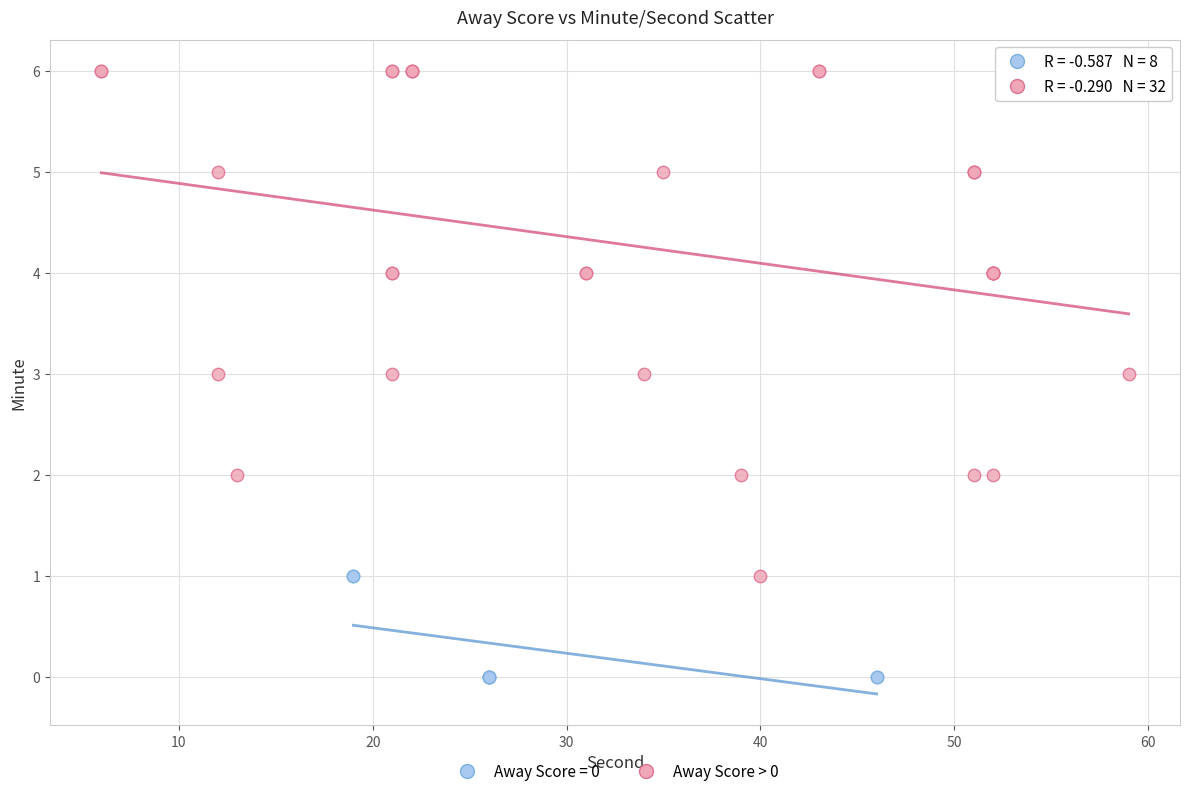

Which series reaches the maximum Y coordinate?

Away Score > 0